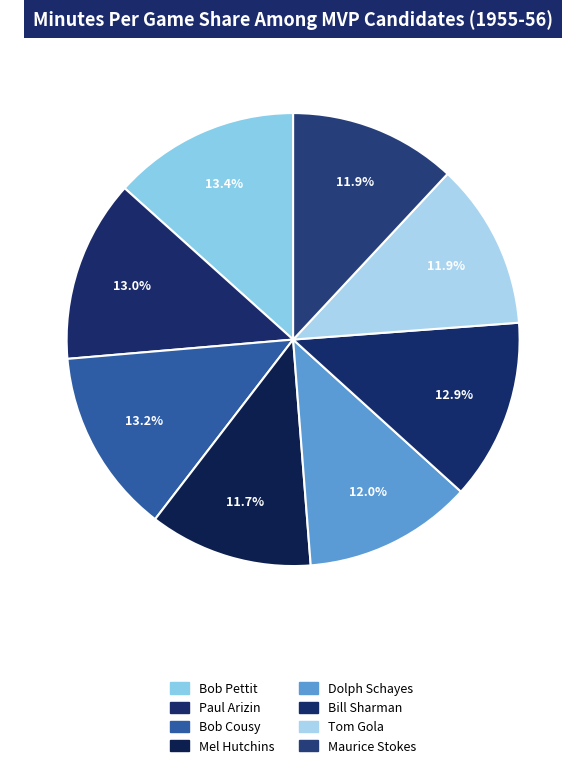

To the nearest percent, what is the combined percentage of Maurice Stokes and Bob Pettit?

25%